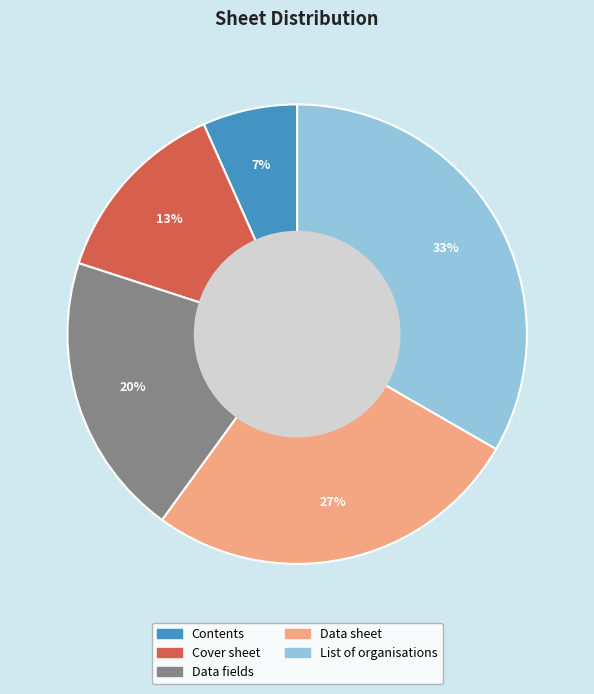

Between List of organisations and Data fields, which is larger?

List of organisations